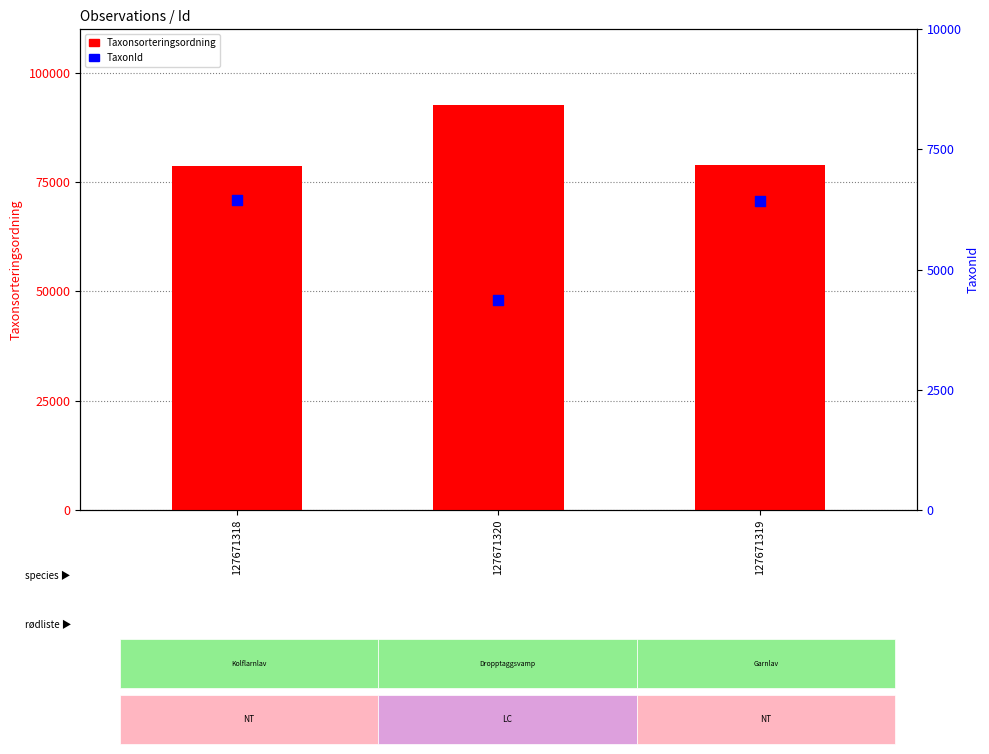

Is the value of Taxonsorteringsordning at 127671320 greater than the value of TaxonId at 127671319?

Yes